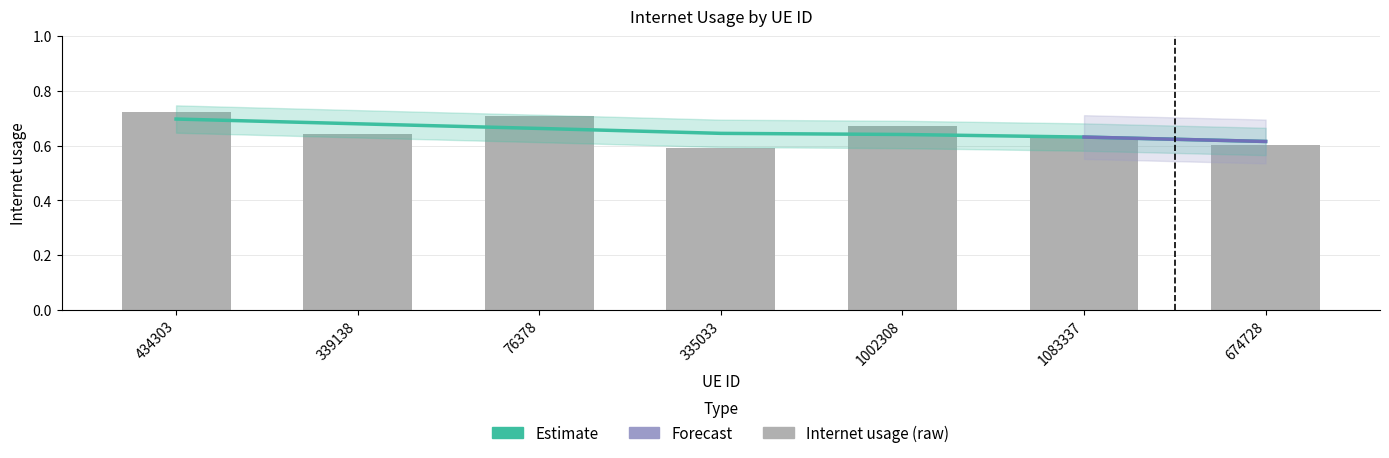

Which has a higher value, 335033 or 339138?

339138